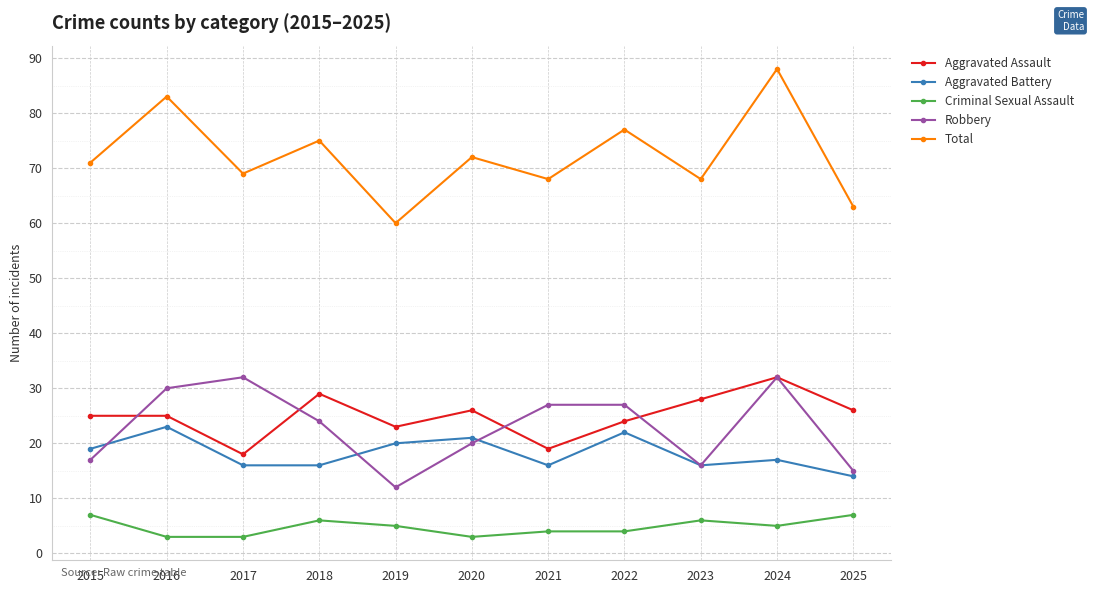

Reading left to right, list all the values displayed in this chart.

Aggravated Assault: 2015=25	2016=25	2017=18	2018=29	2019=23	2020=26	2021=19	2022=24	2023=28	2024=32	2025=26
Aggravated Battery: 2015=19	2016=23	2017=16	2018=16	2019=20	2020=21	2021=16	2022=22	2023=16	2024=17	2025=14
Criminal Sexual Assault: 2015=7	2016=3	2017=3	2018=6	2019=5	2020=3	2021=4	2022=4	2023=6	2024=5	2025=7
Robbery: 2015=17	2016=30	2017=32	2018=24	2019=12	2020=20	2021=27	2022=27	2023=16	2024=32	2025=15
Total: 2015=71	2016=83	2017=69	2018=75	2019=60	2020=72	2021=68	2022=77	2023=68	2024=88	2025=63